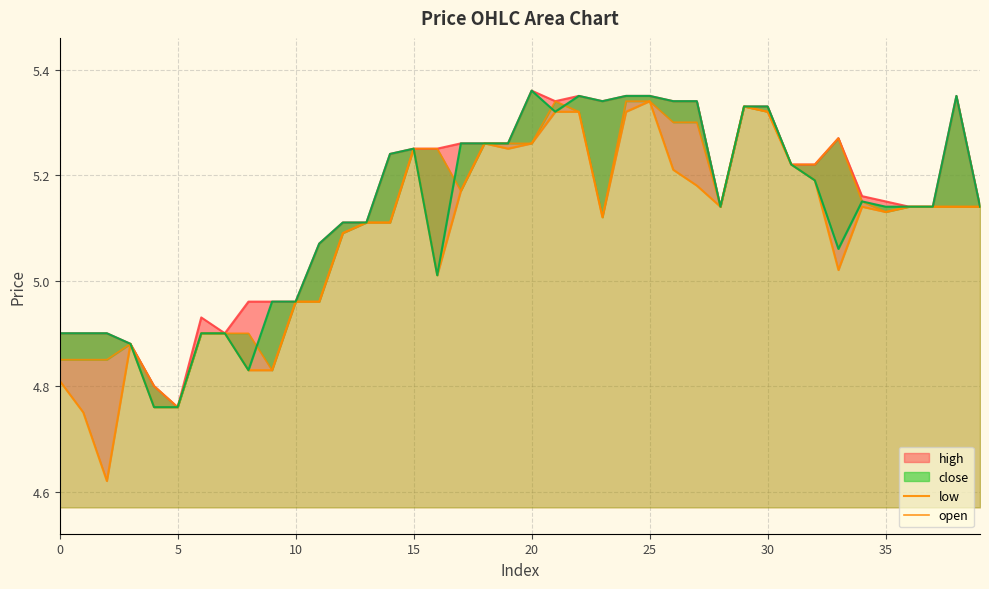

What is the minimum value for open?

4.8